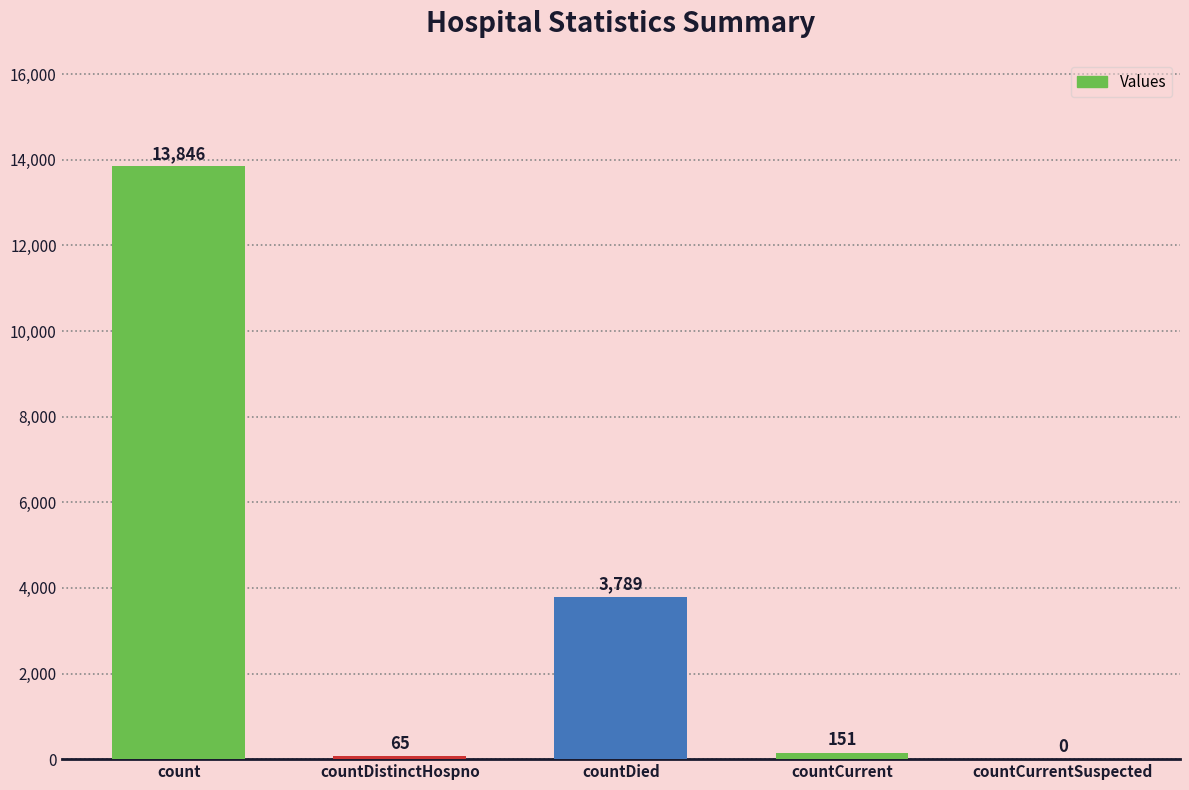

What is the change in value from countDied to countCurrentSuspected?

-3789